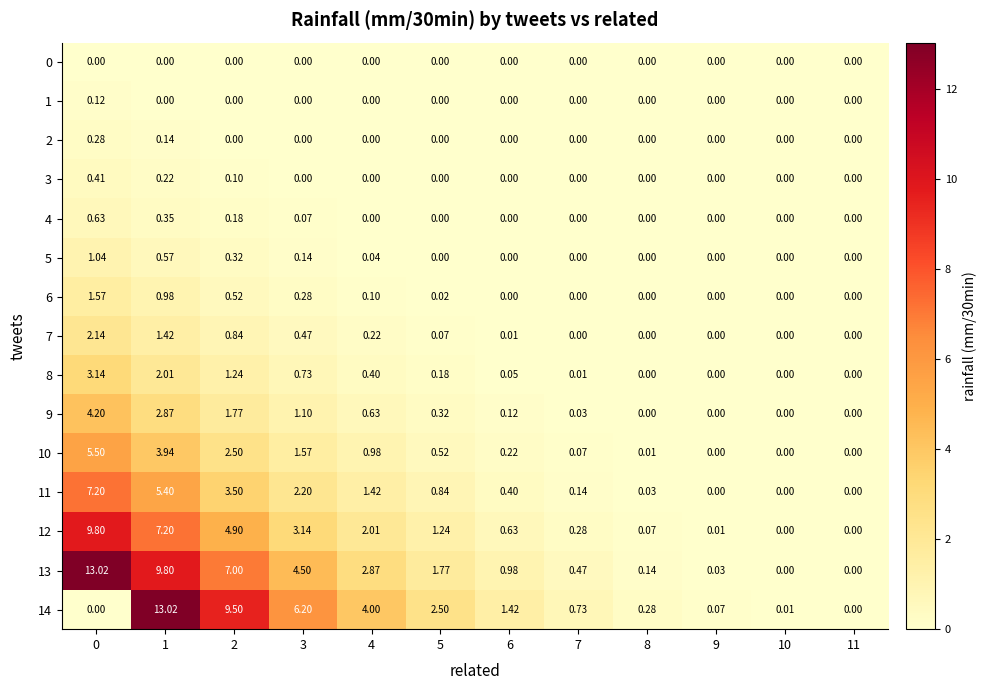

Is the value of 10 at 11 greater than the value of 13 at 8?

No